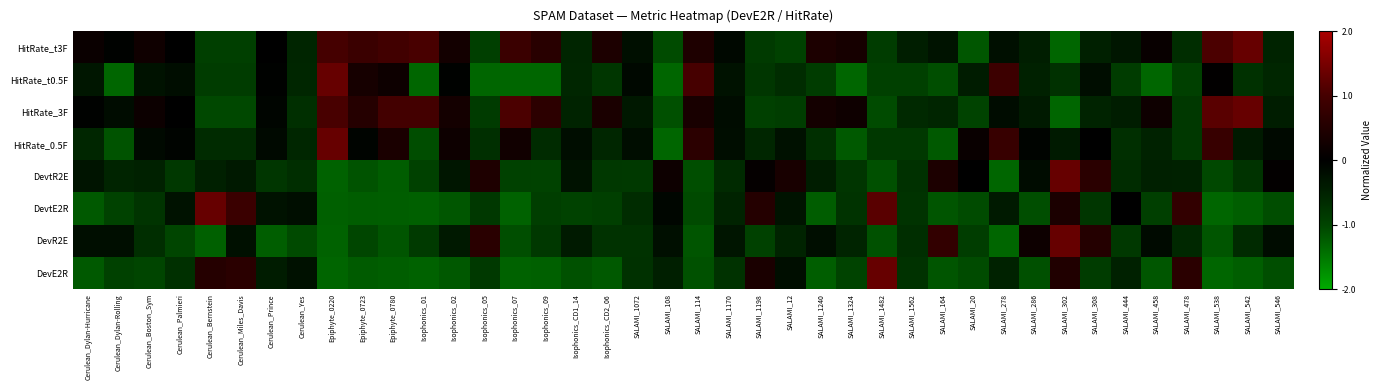

At SALAMI_286, list the series in order from smallest to largest.

DevE2R, DevtE2R, HitRate_t0.5F, HitRate_t3F, HitRate_3F, DevtR2E, HitRate_0.5F, DevR2E